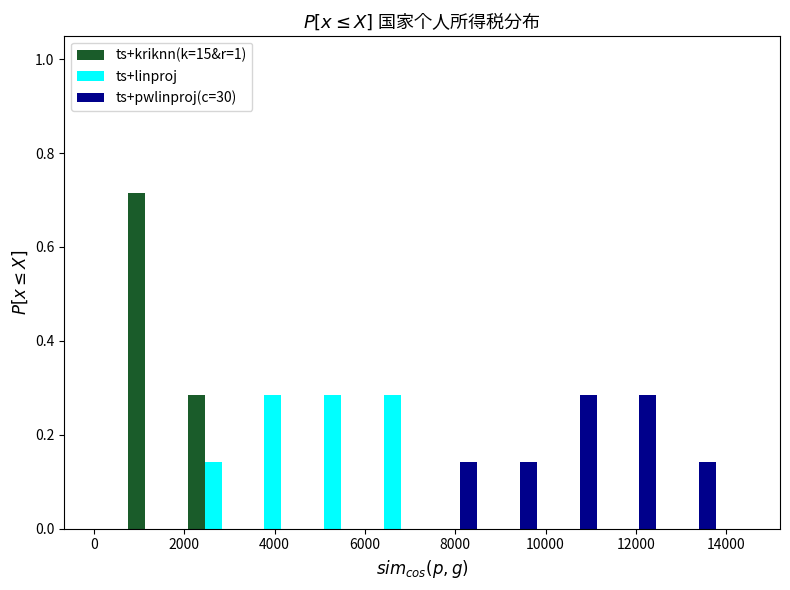

Reading left to right, list every range on the x-axis with the height of the bar of each series over it. Neither the bar edges nor the heights are printed on the chart, so give them approximately, as read against the axes.

600 to 2000: ts+kriknn(k=15&r=1)=0.72	ts+linproj=0	ts+pwlinproj(c=30)=0
2000 to 3400: ts+kriknn(k=15&r=1)=0.28	ts+linproj=0.14	ts+pwlinproj(c=30)=0
3400 to 4600: ts+kriknn(k=15&r=1)=0	ts+linproj=0.28	ts+pwlinproj(c=30)=0
4600 to 6000: ts+kriknn(k=15&r=1)=0	ts+linproj=0.28	ts+pwlinproj(c=30)=0
6000 to 7200: ts+kriknn(k=15&r=1)=0	ts+linproj=0.28	ts+pwlinproj(c=30)=0
7200 to 8600: ts+kriknn(k=15&r=1)=0	ts+linproj=0	ts+pwlinproj(c=30)=0.14
8600 to 10000: ts+kriknn(k=15&r=1)=0	ts+linproj=0	ts+pwlinproj(c=30)=0.14
10000 to 11200: ts+kriknn(k=15&r=1)=0	ts+linproj=0	ts+pwlinproj(c=30)=0.28
11200 to 12600: ts+kriknn(k=15&r=1)=0	ts+linproj=0	ts+pwlinproj(c=30)=0.28
12600 to 13800: ts+kriknn(k=15&r=1)=0	ts+linproj=0	ts+pwlinproj(c=30)=0.14